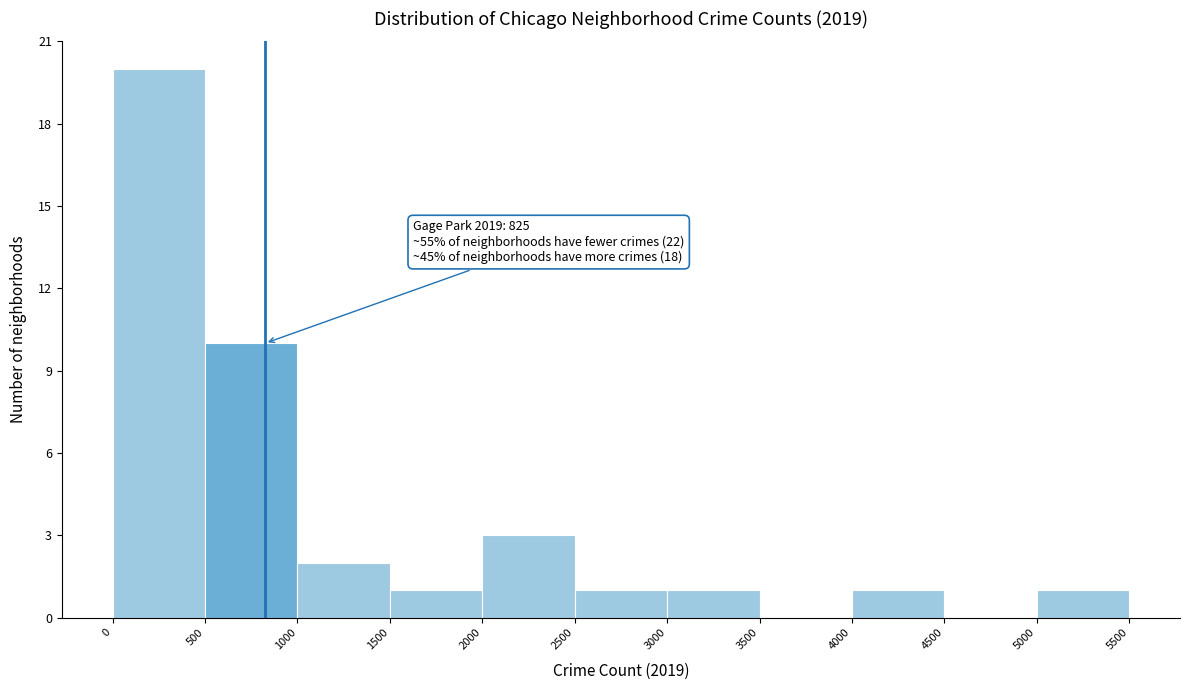

Which range on the x-axis has the tallest bar?

0 to 500